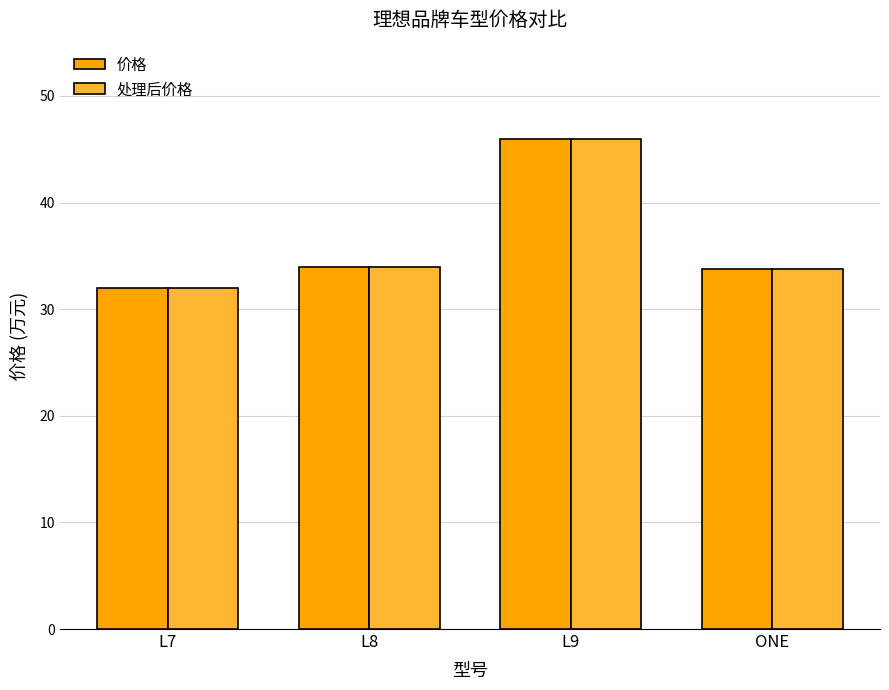

The 价格 series shows 32.0 at L7. True or false?

True